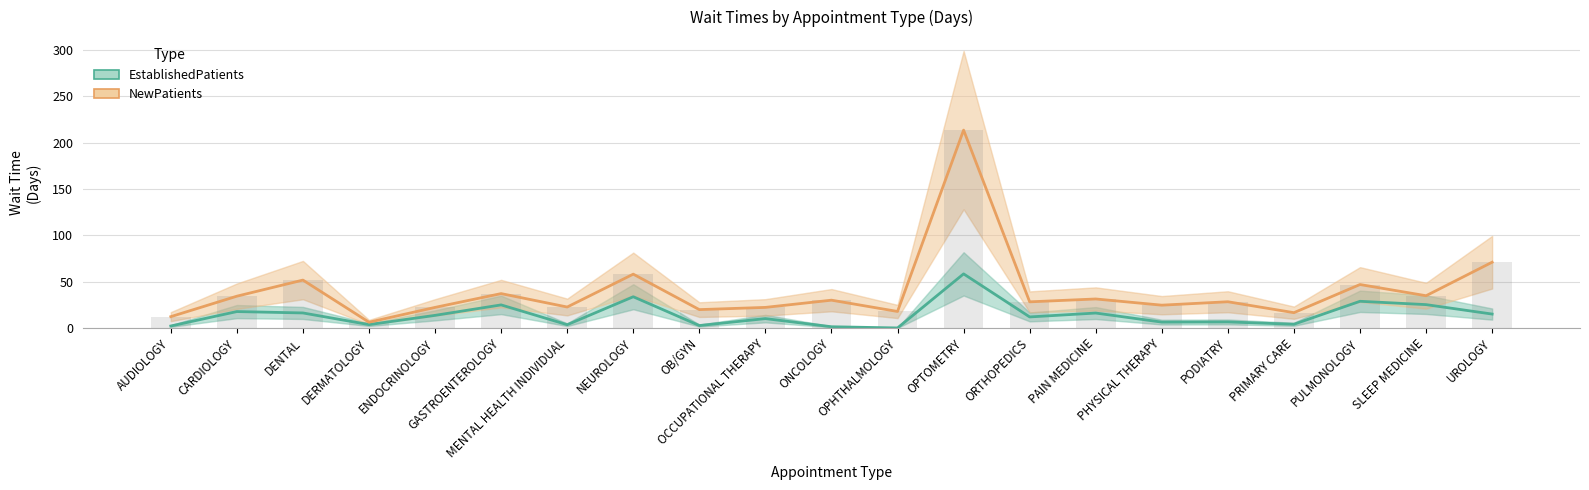

What position from the right is MENTAL HEALTH INDIVIDUAL?

15